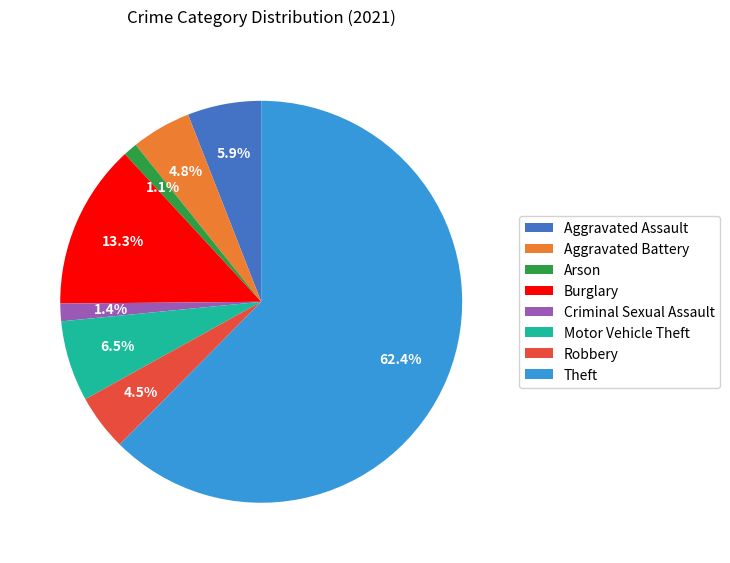

What percentage is NOT represented by Burglary?

86.7%